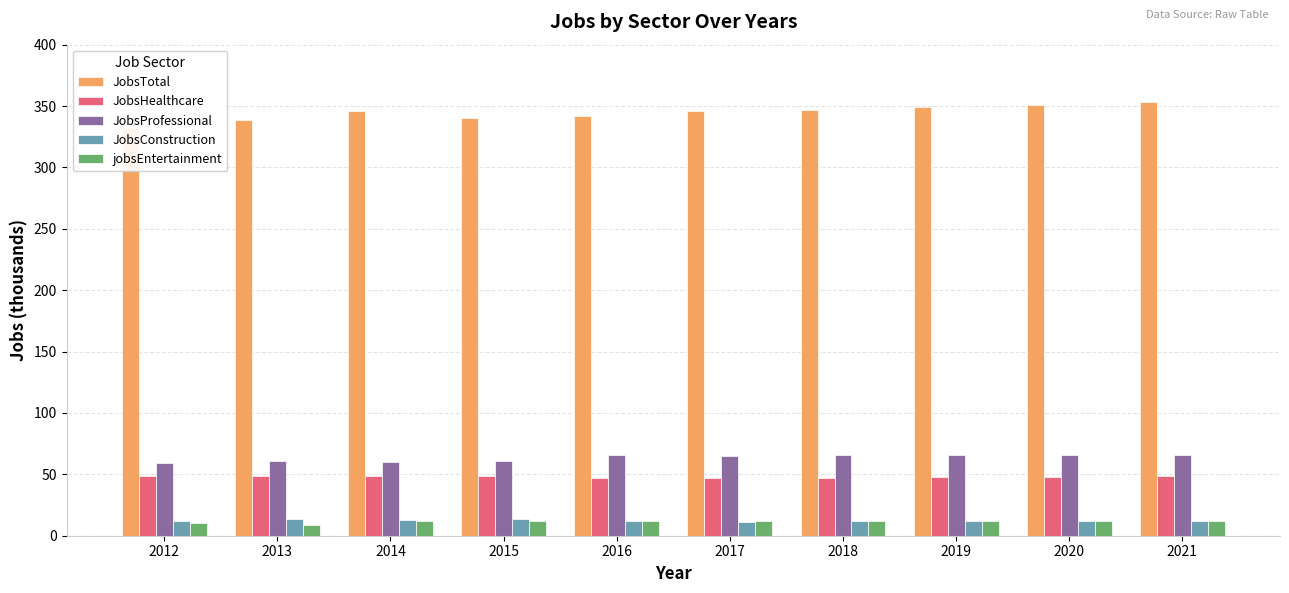

What is the average value of the JobsProfessional series?

64